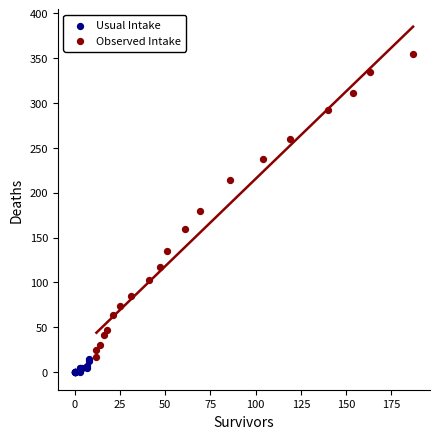

Which series has the largest Y range (max minus min)?

Observed Intake